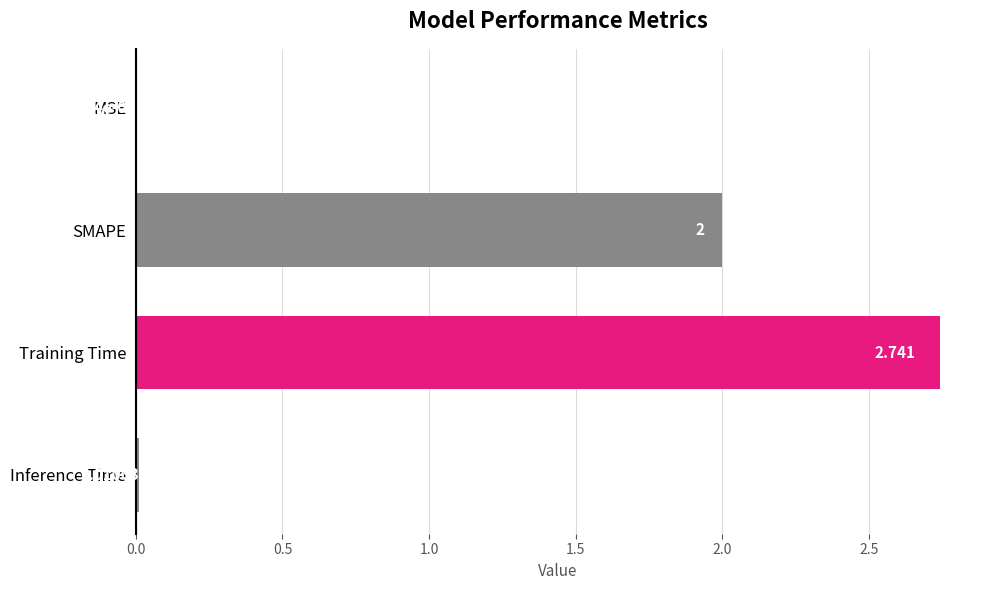

Between SMAPE and MSE, which is larger?

SMAPE